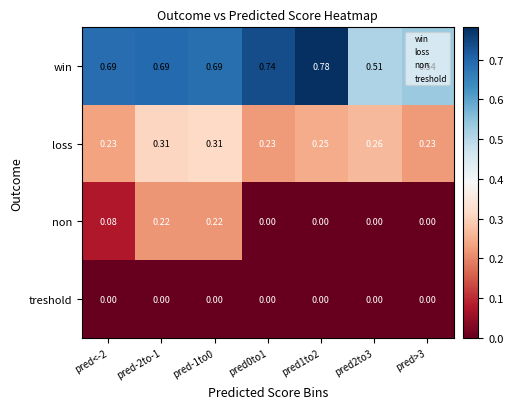

Which series has the largest total across all categories?

win